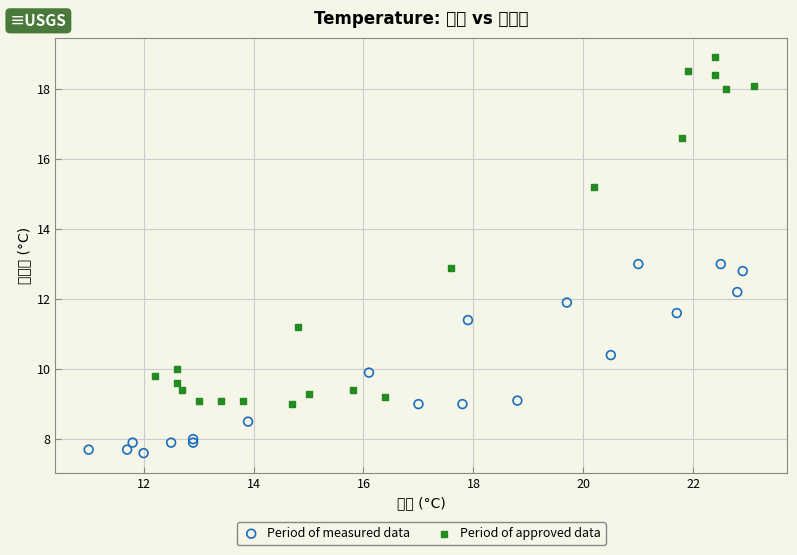

Which series contains the lowest Y value?

Period of measured data